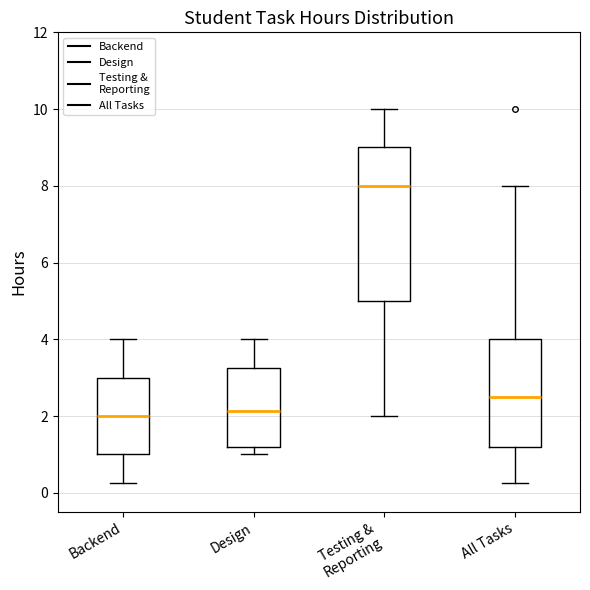

Reading left to right, transcribe this box plot: for each box, give where its median line is, the range the box spans, and where its two whiskers end, as read against the y-axis. The values are not printed on the chart, so give them approximately, as read against the axis.

Backend: median 2.0, box 1.0 to 3.0, whiskers 0.2 to 4.0
Design: median 2.2, box 1.2 to 3.2, whiskers 1.0 to 4.0
Testing & Reporting: median 8.0, box 5.0 to 9.0, whiskers 2.0 to 10.0
All Tasks: median 2.6, box 1.2 to 4.0, whiskers 0.2 to 8.0